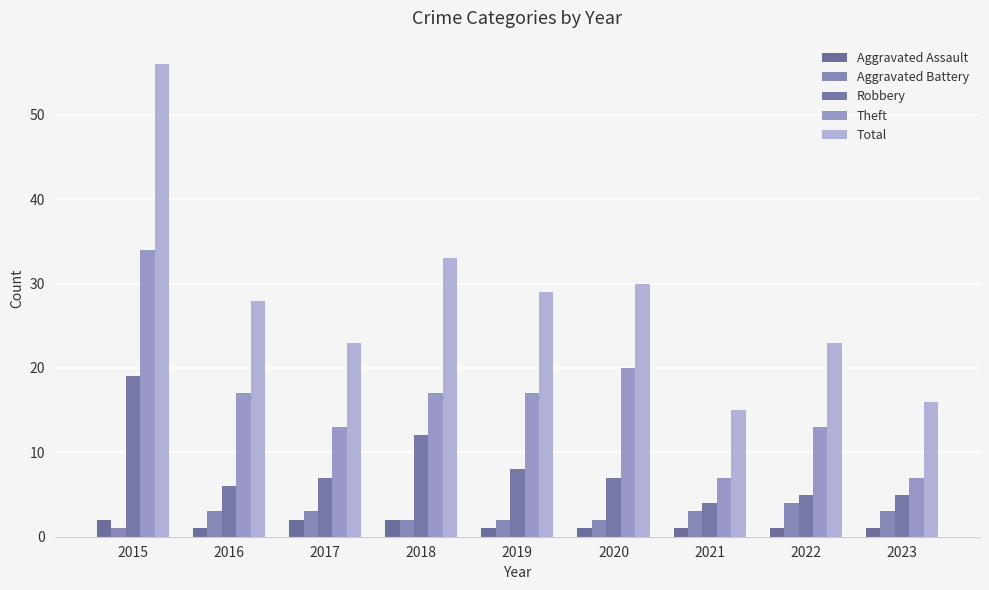

True or false: Robbery has a value of 17 at 2018.

False